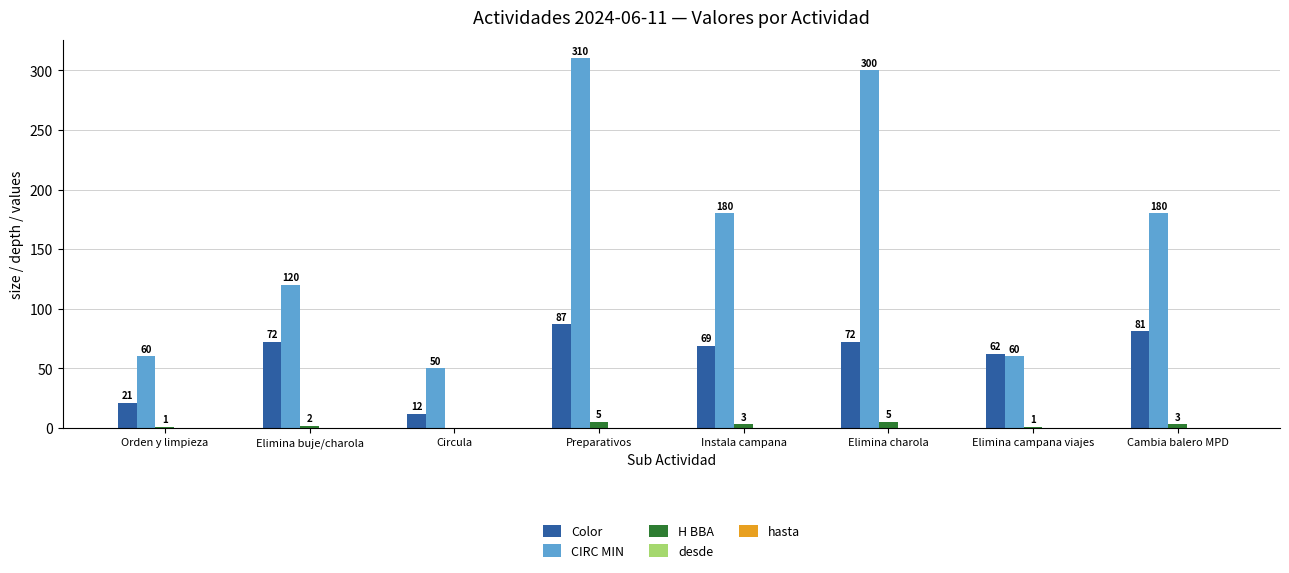

True or false: Color has a value of 72 at Elimina charola.

True